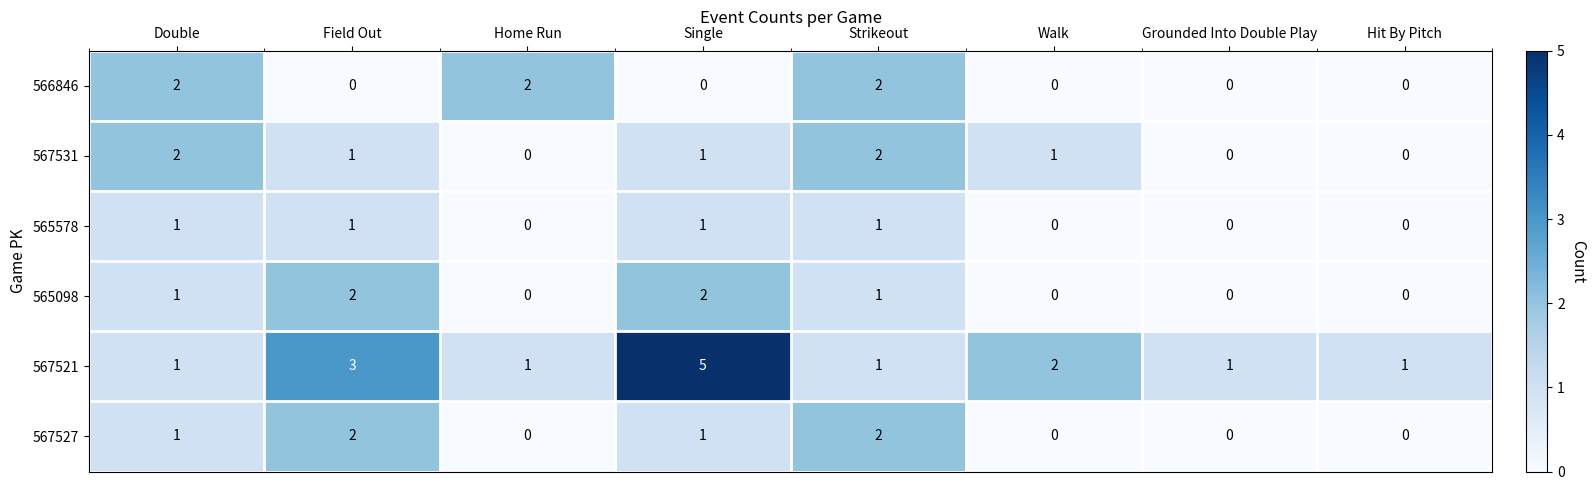

Which series has the largest total across all categories?

567521